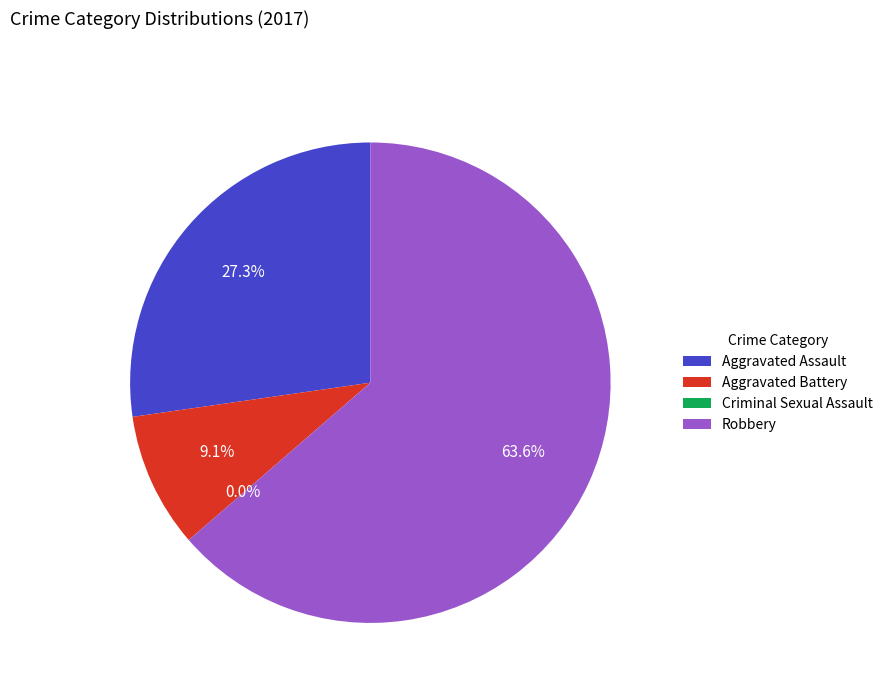

To the nearest percent, what is the average slice percentage?

25%